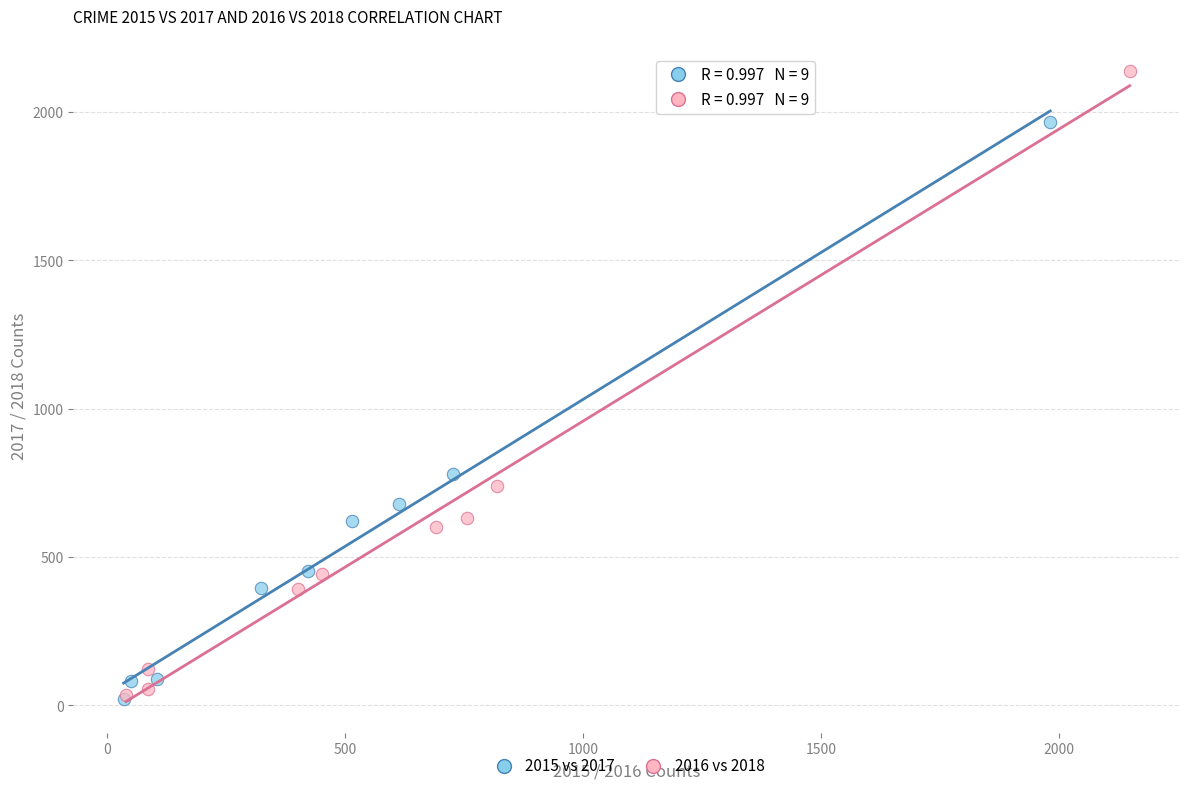

Which series has the largest Y range (max minus min)?

2016 vs 2018